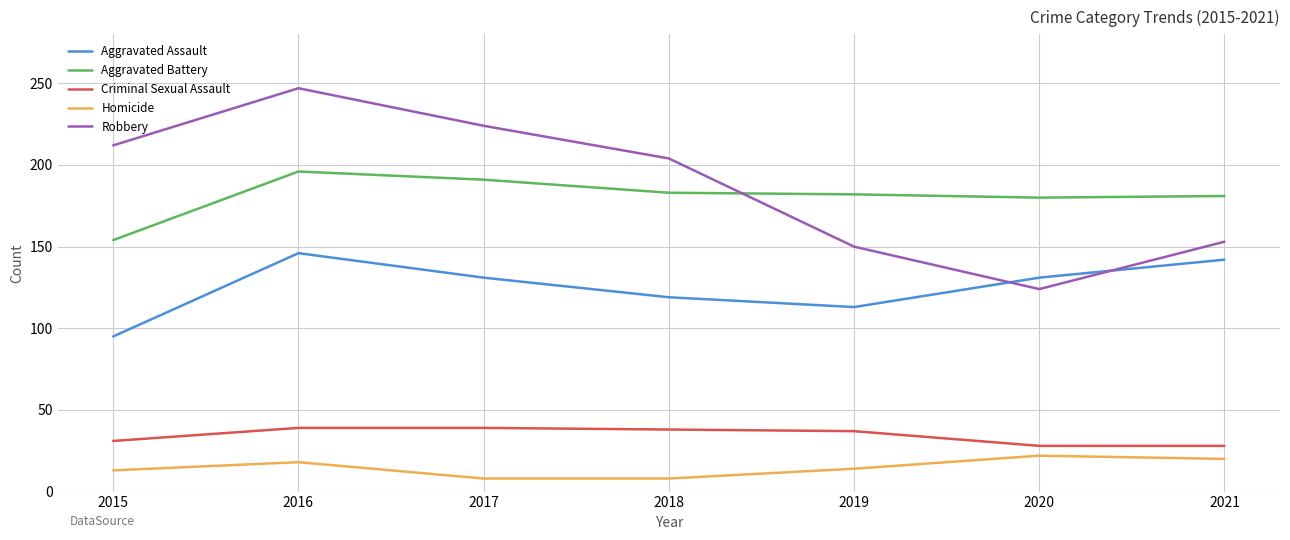

At how many categories does at least one series exceed 143?

7